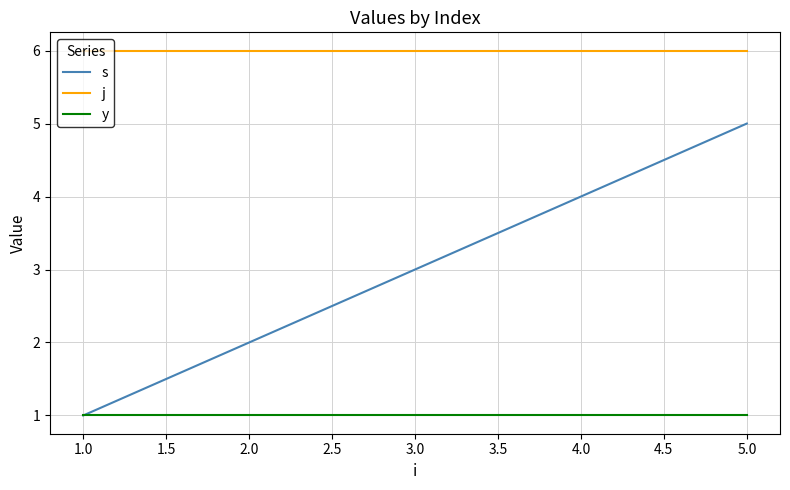

Rank the series by their average value, from highest to lowest.

j, s, y